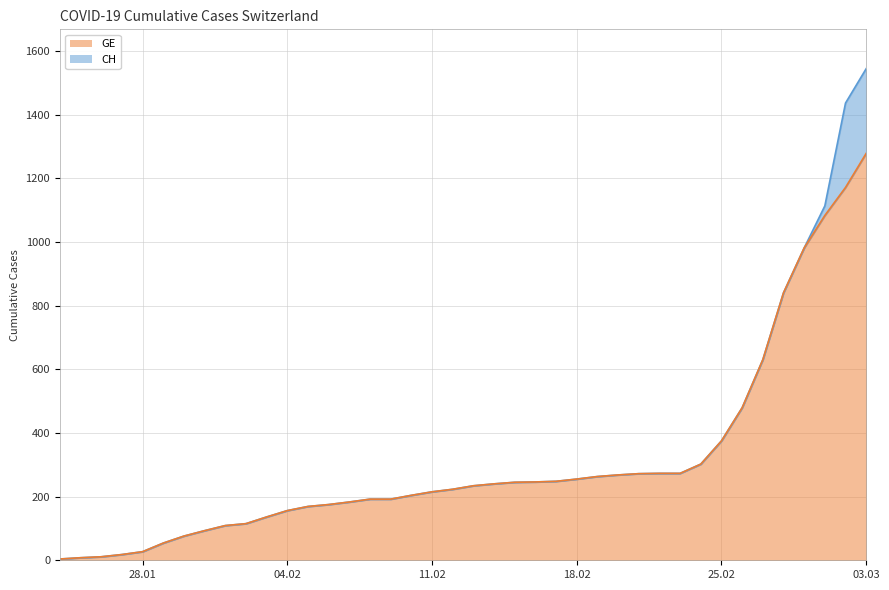

True or false: GE and CH intersect in this chart.

False